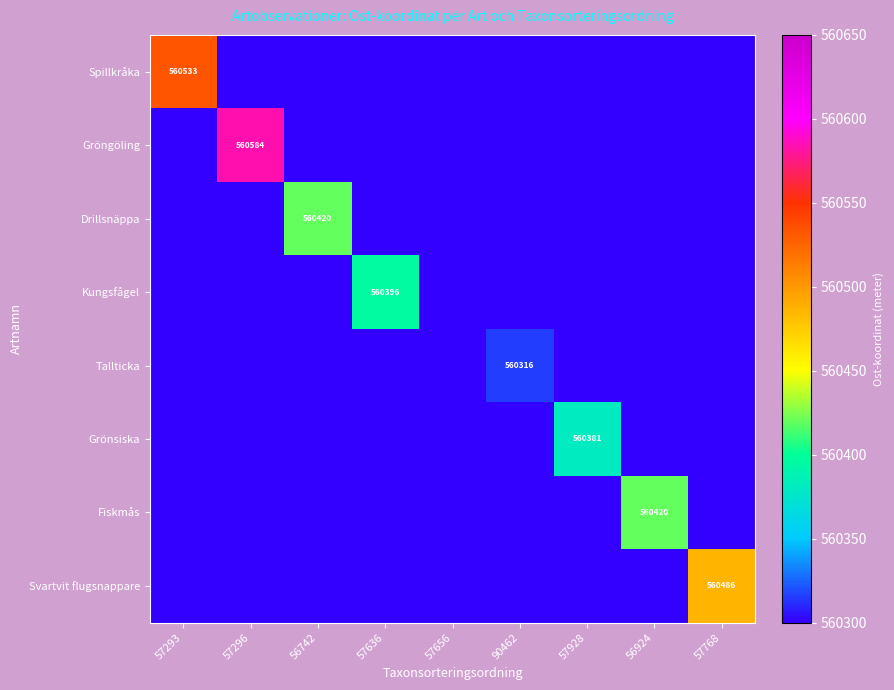

Rank the categories by Gröngöling value from highest to lowest.

57296, 57293, 56742, 57636, 57656, 90462, 57928, 56924, 57768